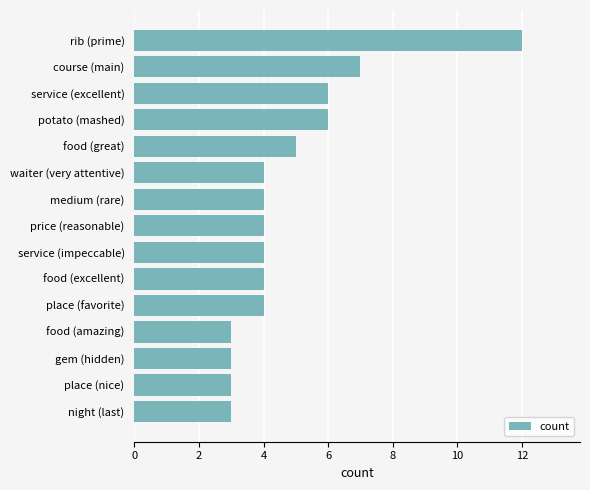

What is the value of the 2nd bar from the top?

7